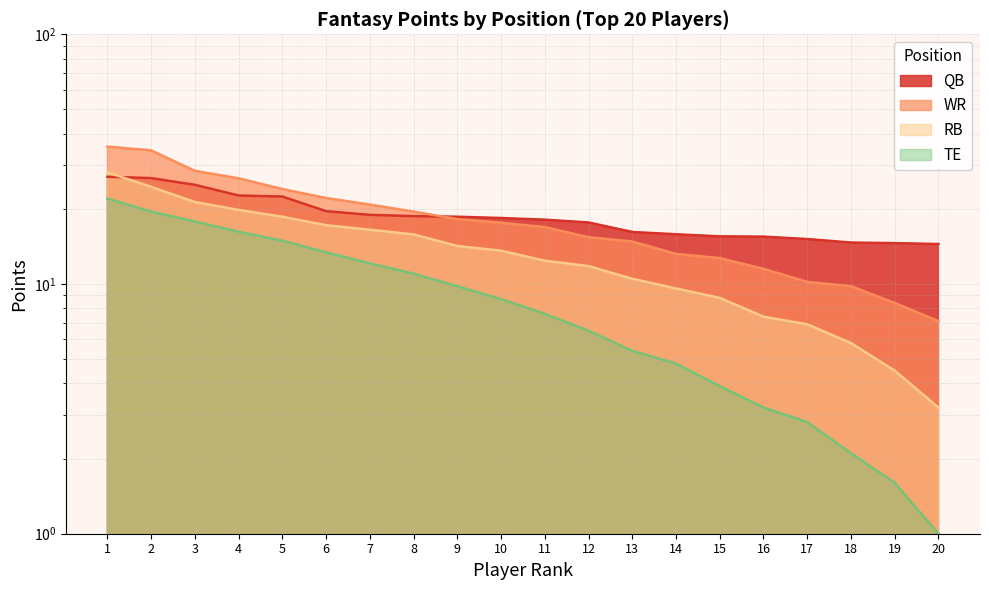

True or false: RB has more than 1 points higher than both neighbors.

False